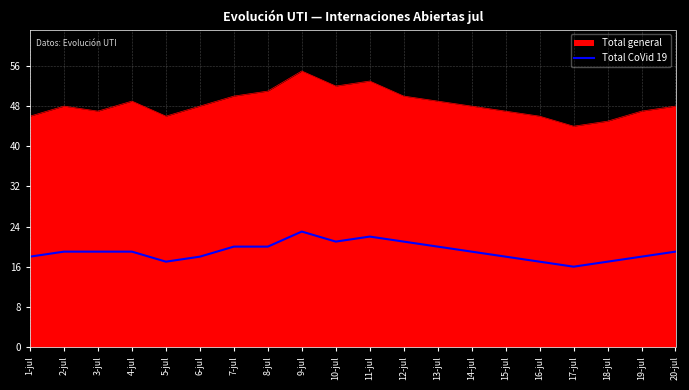

List the series in order of their peak value, lowest first.

Total CoVid 19, Total general